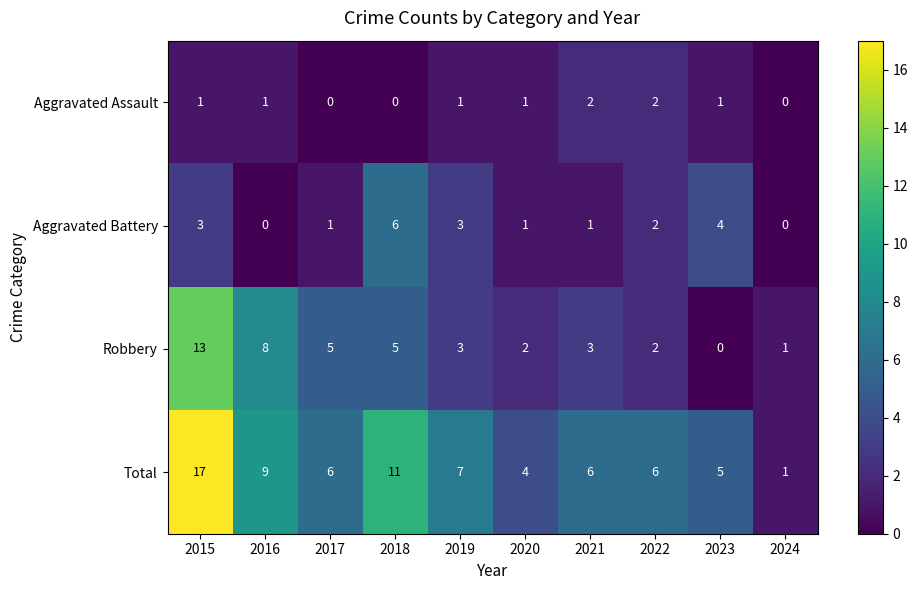

At which label does Aggravated Battery first exceed 2?

2015